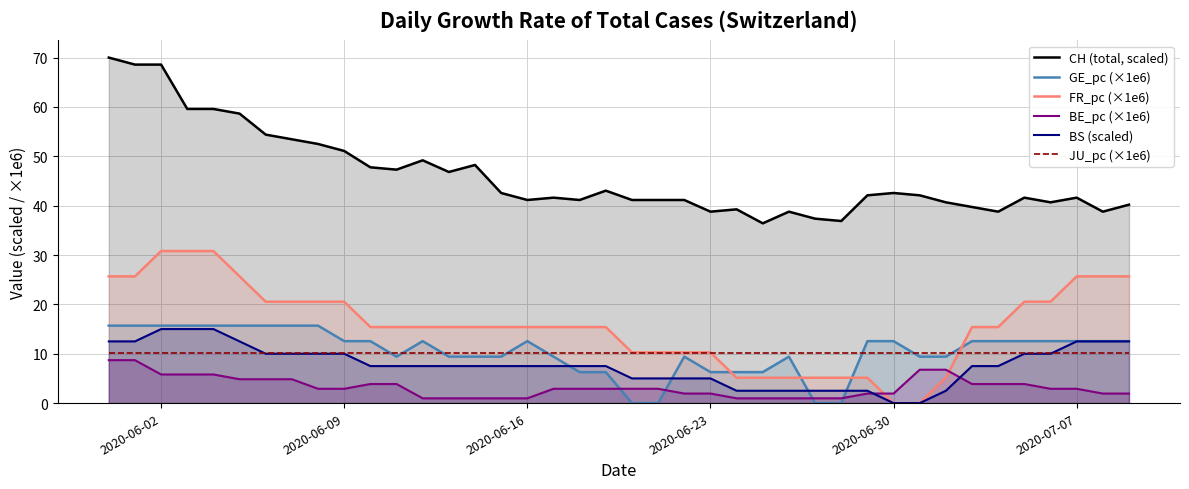

The value of GE_pc (×1e6) at 2020-06-09 is 19.6. True or false?

False